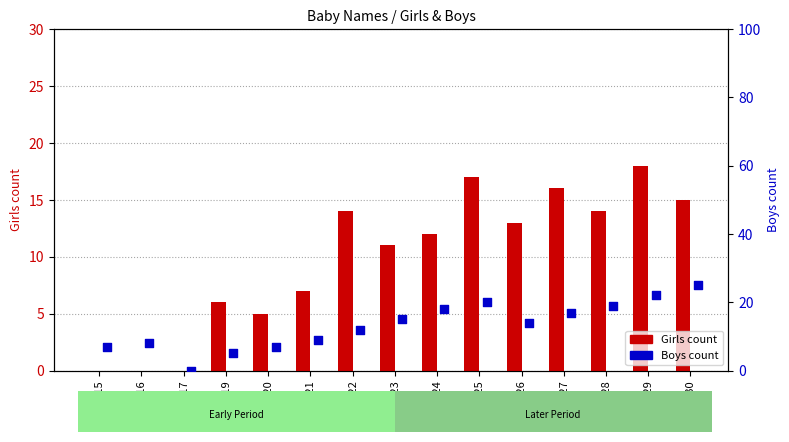

At how many categories does at least one series exceed 15?

6